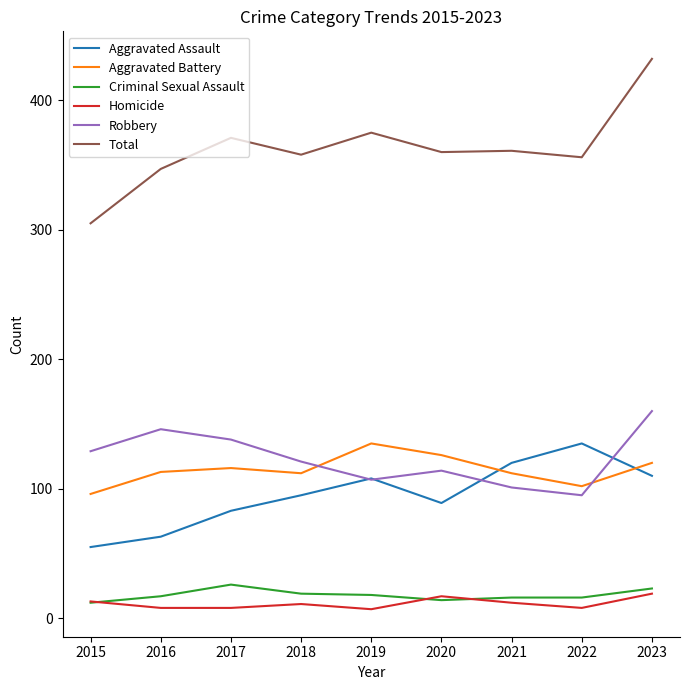

What is the average value of the Robbery series?

123